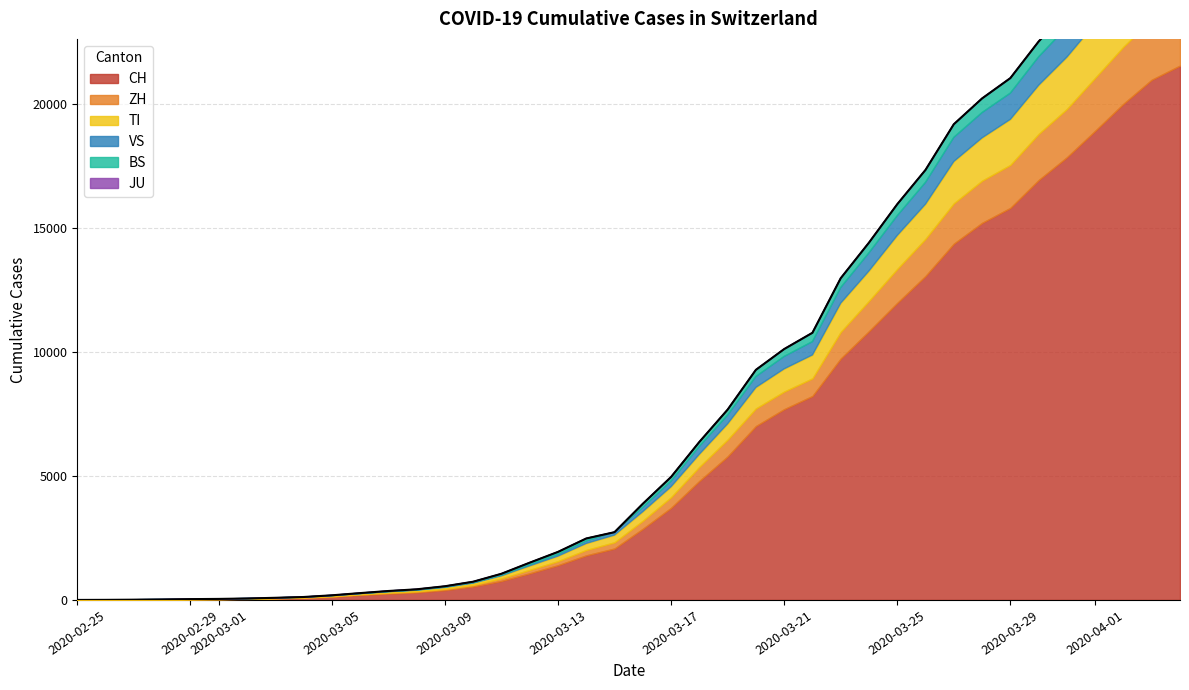

The CH series shows 970 at 2020-03-10. True or false?

False